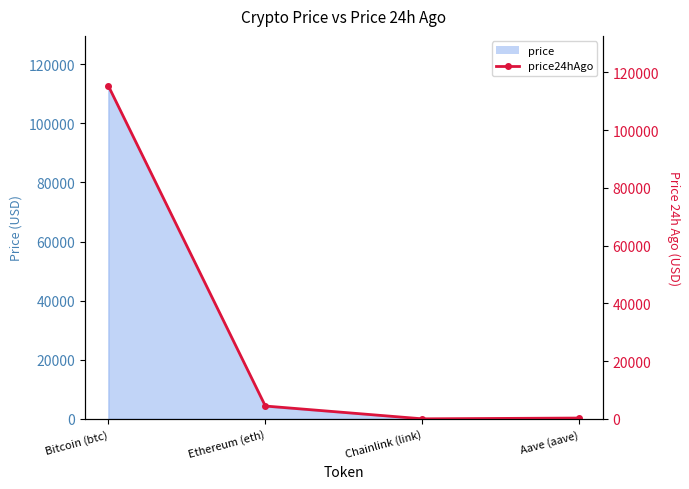

At which category does the chart reach its peak across all series?

Bitcoin (btc)